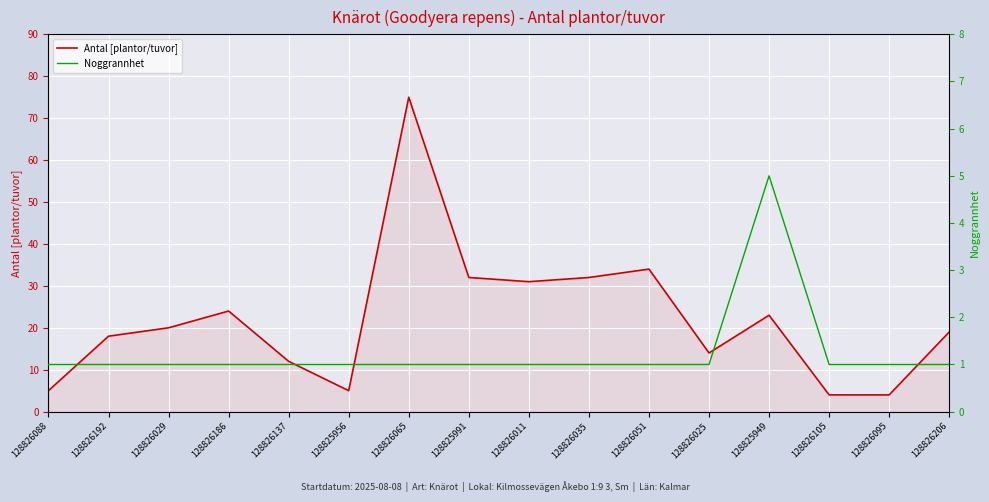

At which category is the sum across all series the highest?

128826065